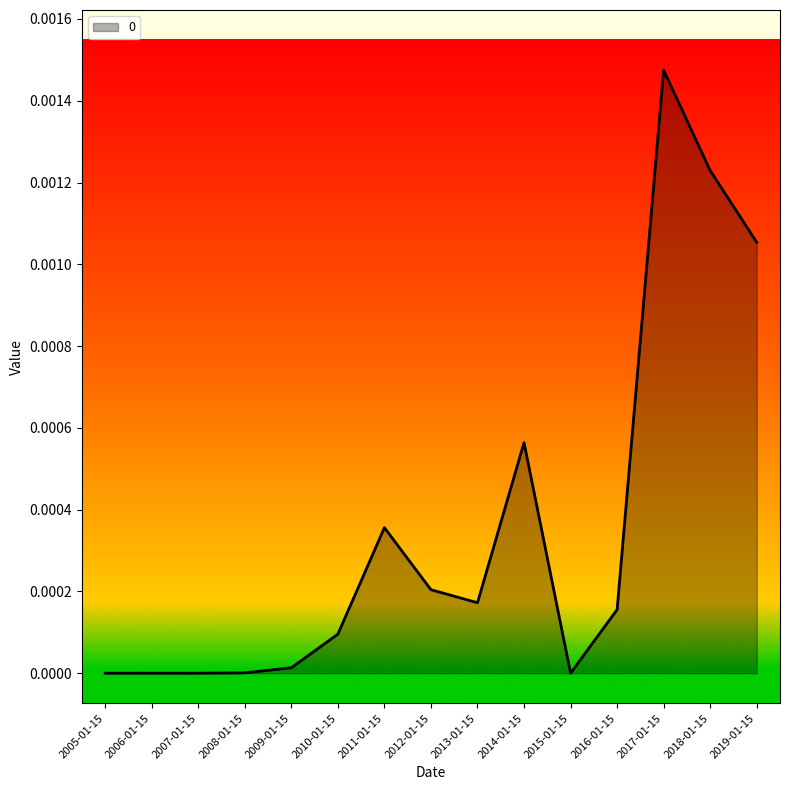

Which label corresponds to the largest value in the chart?

2017-01-15